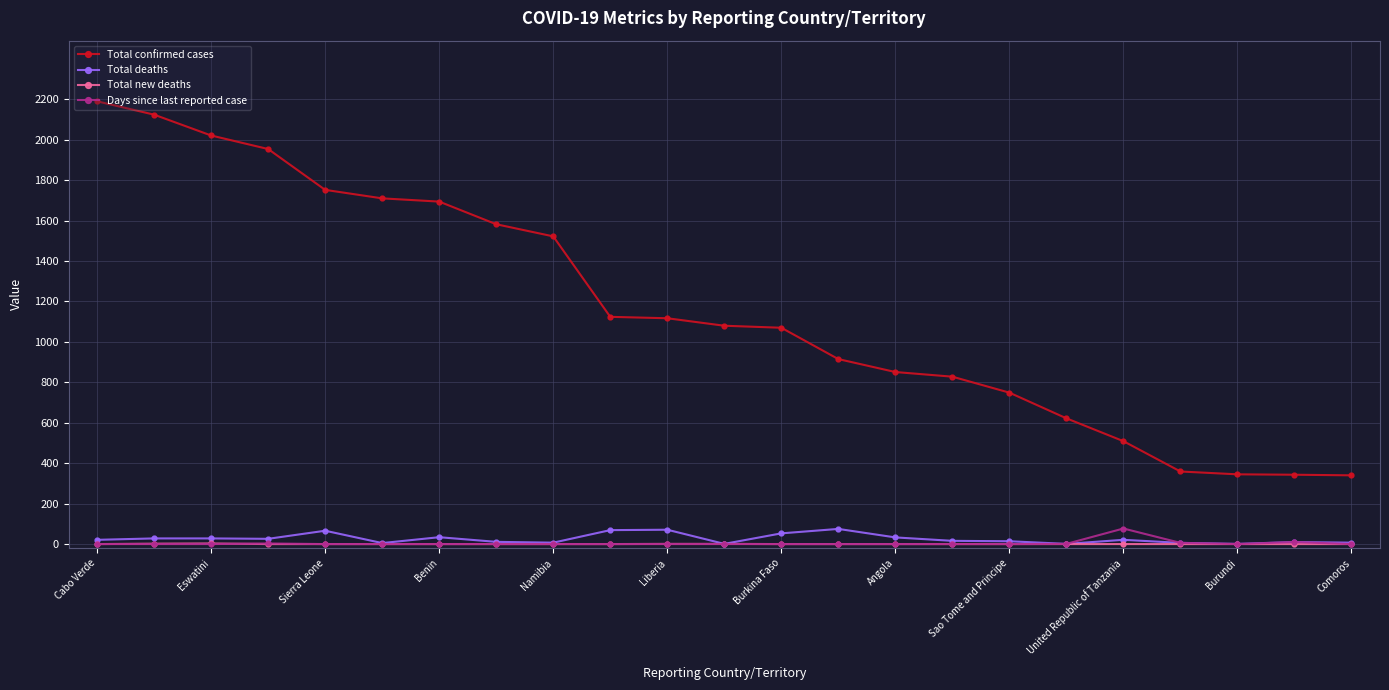

Which series has the widest spread of values?

Total confirmed cases